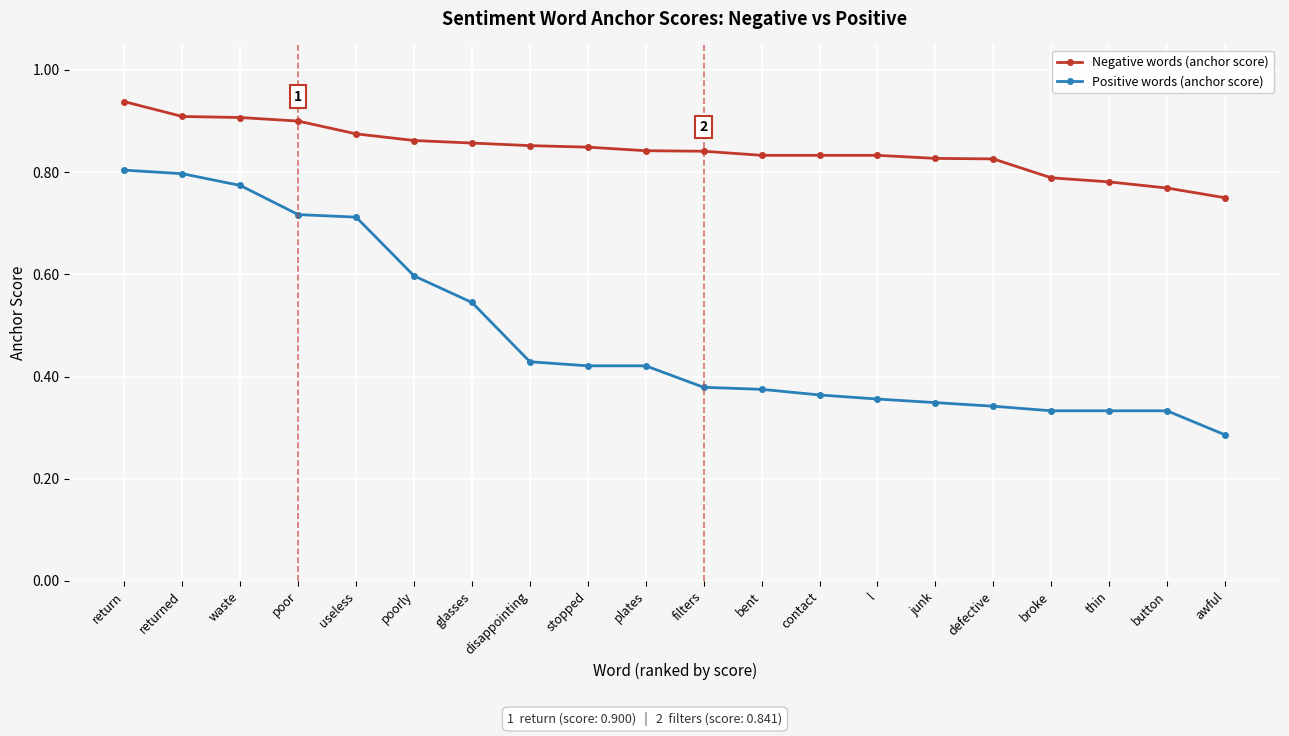

How many Positive words (anchor score) values are between 0 and 1?

20